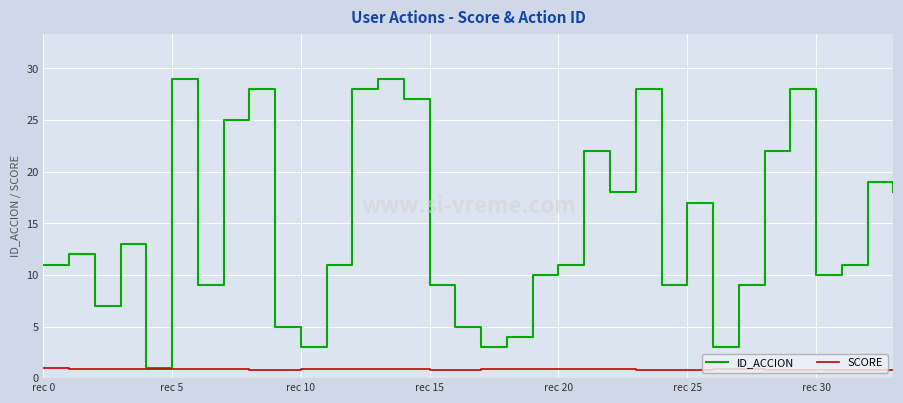

Which series has the largest range (max minus min)?

ID_ACCION